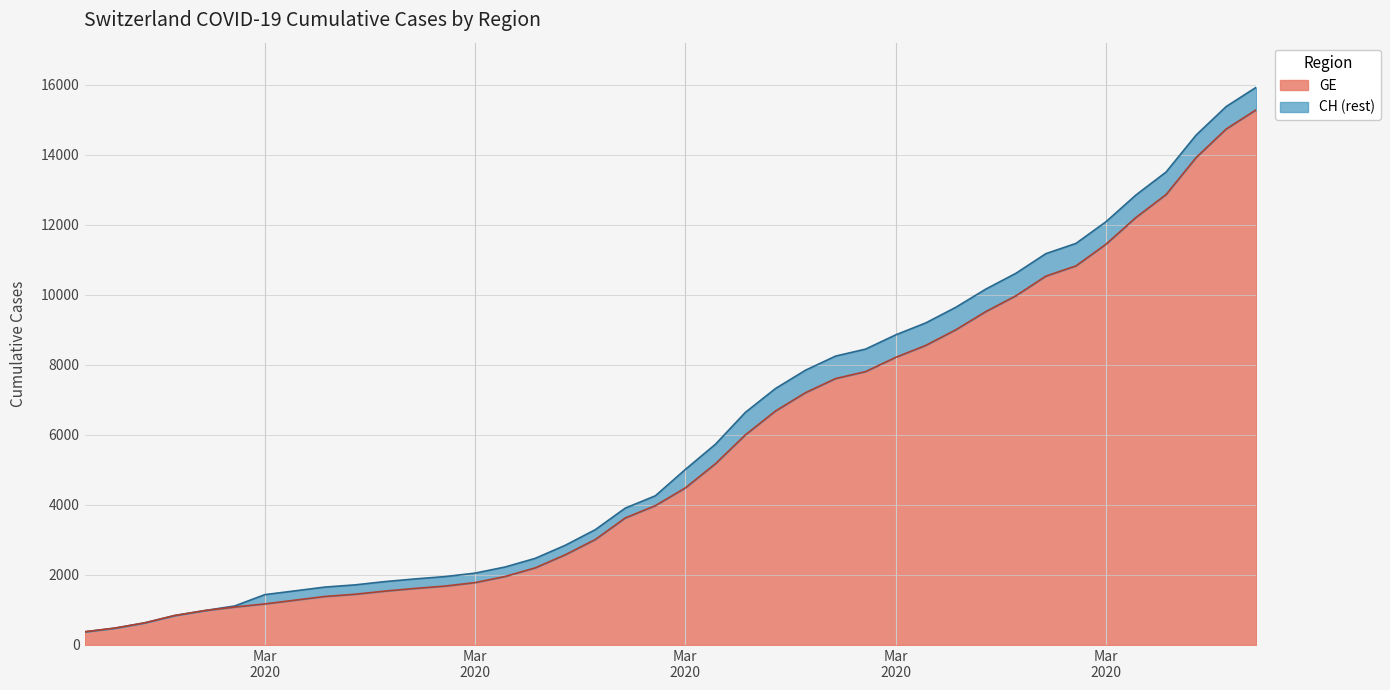

True or false: GE and CH cross at least once.

False